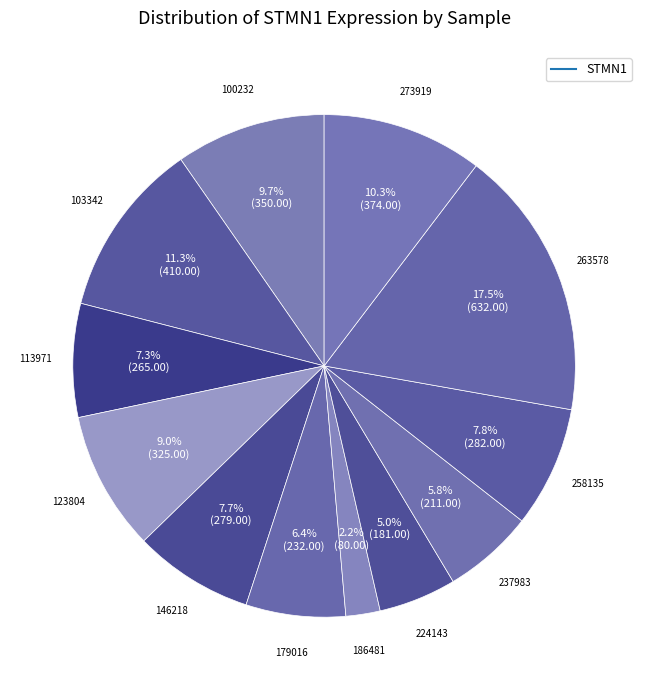

Which category has the smallest portion of the pie?

186481